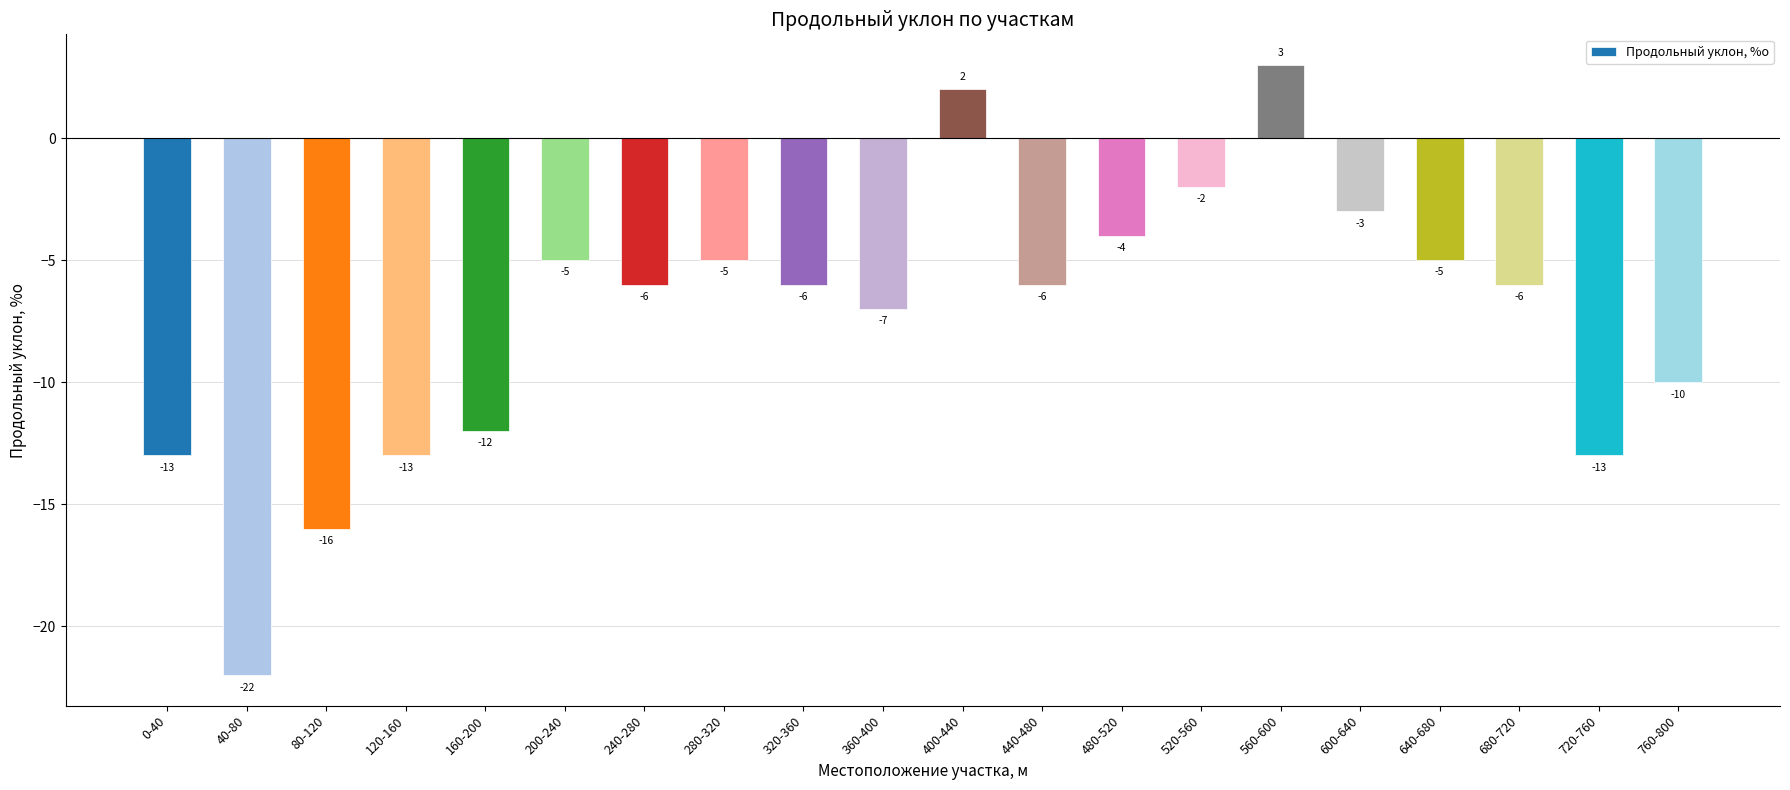

Read the value at 640-680, to the nearest 5.

-5